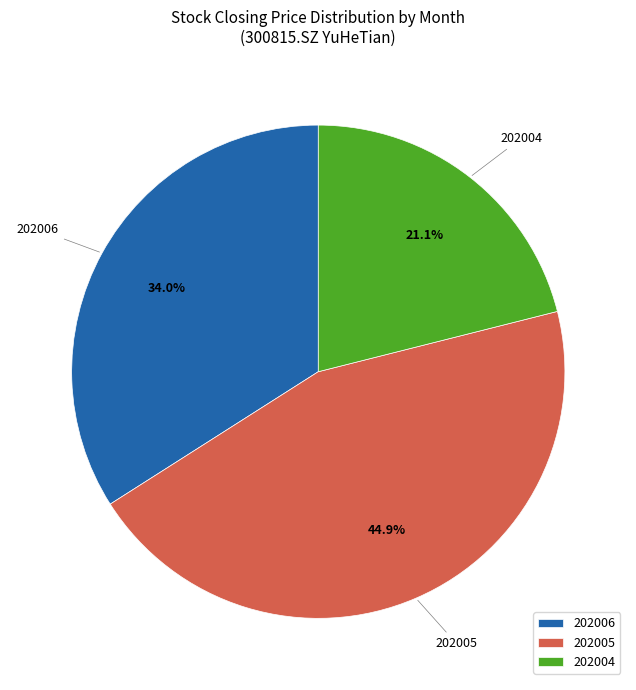

What is the ratio of the value at 202004 to the value at 202006?

0.6